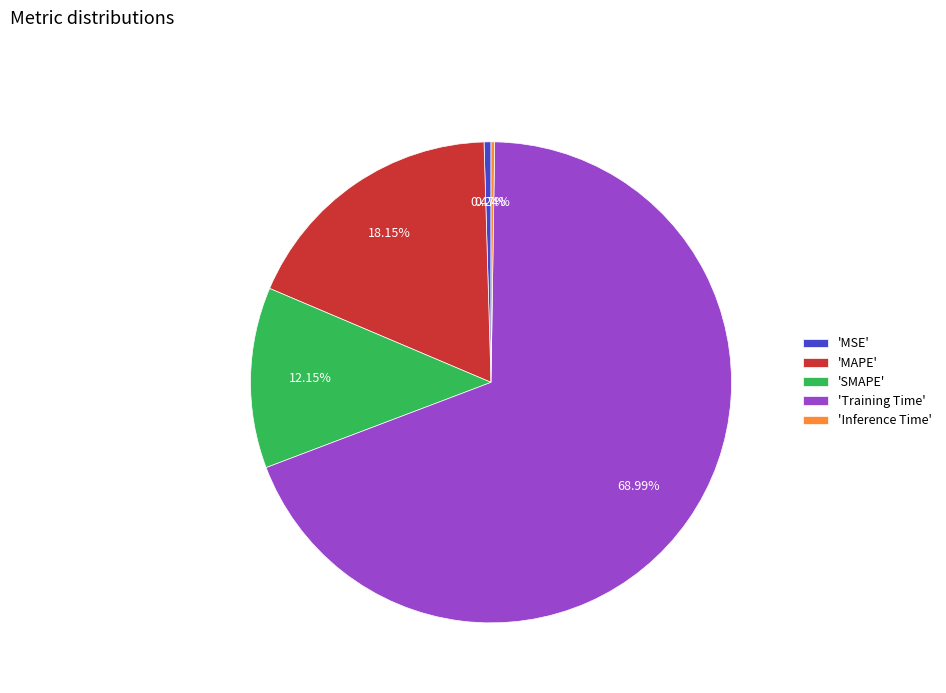

Does any single category account for the majority?

Yes